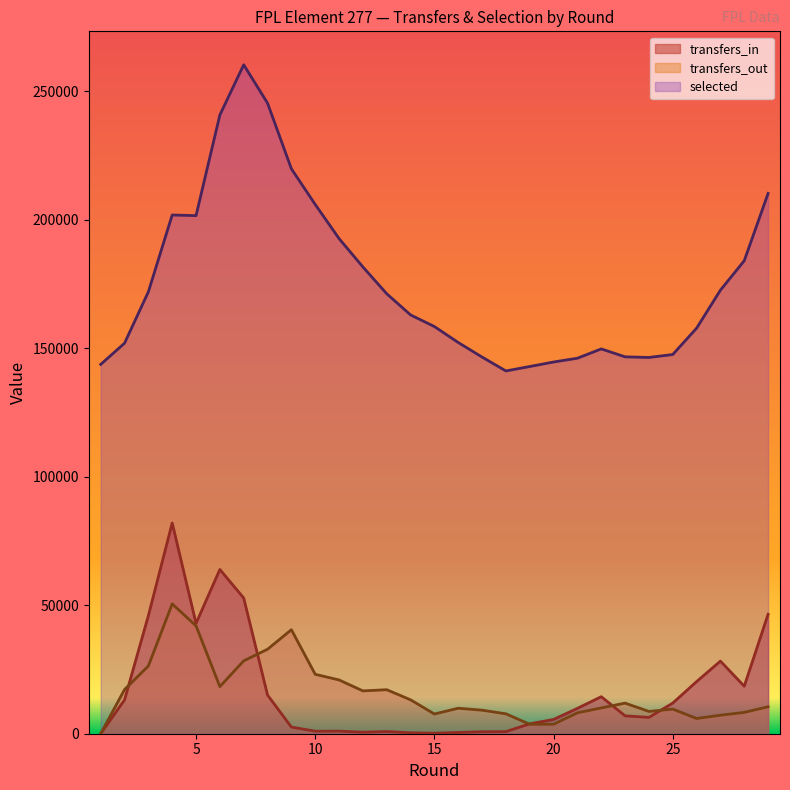

True or false: transfers_in and transfers_out cross at least once.

True